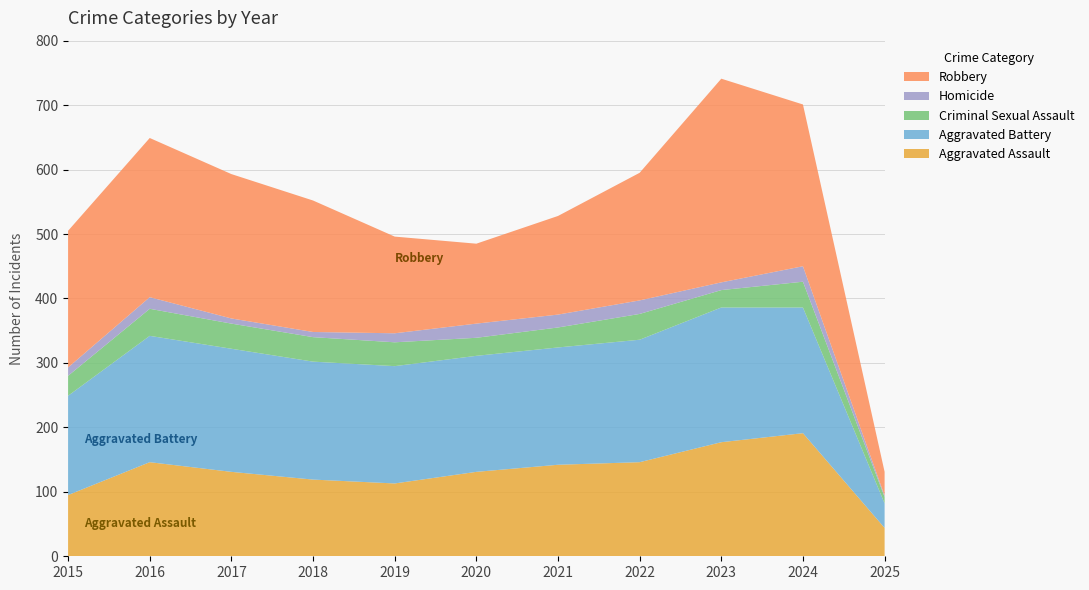

Reading left to right, what are all the values shown in this chart?

Aggravated Assault: 95	146	131	119	113	131	142	146	177	191	44
Aggravated Battery: 154	196	191	183	182	180	182	190	209	195	38
Criminal Sexual Assault: 31	42	39	38	37	28	31	40	27	40	10
Homicide: 13	18	8	8	14	22	20	21	12	24	2
Robbery: 212	247	224	204	150	124	153	198	316	251	37